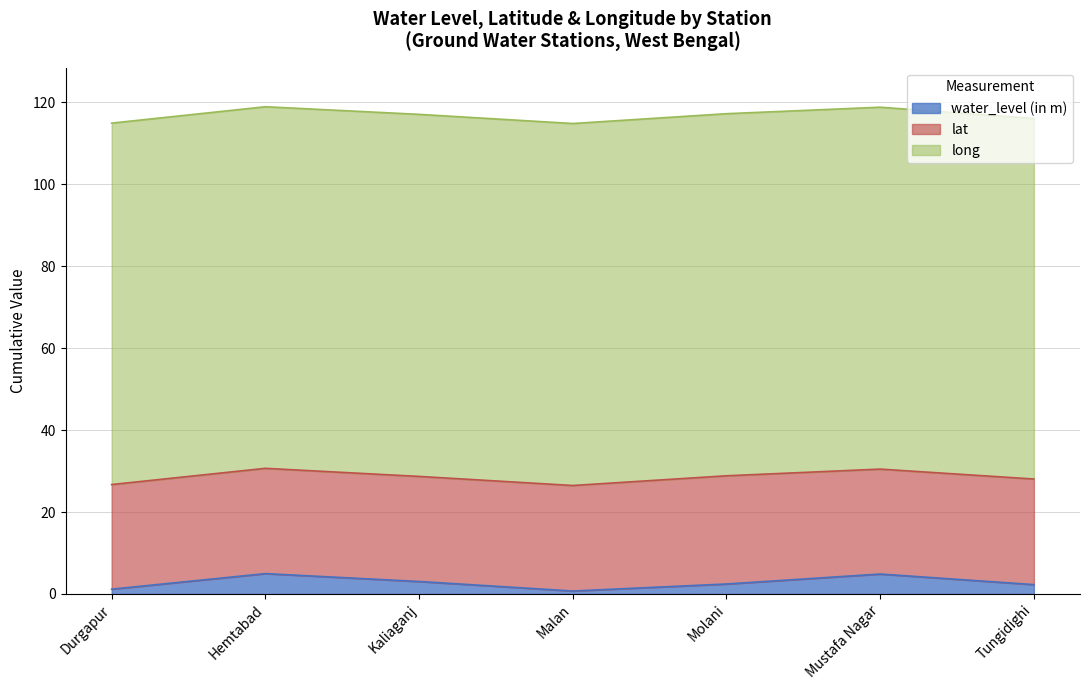

Reading left to right, list all the values displayed in this chart.

water_level (in m): 1.2	5.0	3.0	0.7	2.4	4.9	2.3
lat: 25.5	25.7	25.6	25.7	26.4	25.6	25.8
long: 88.2	88.2	88.3	88.3	88.3	88.3	88.0